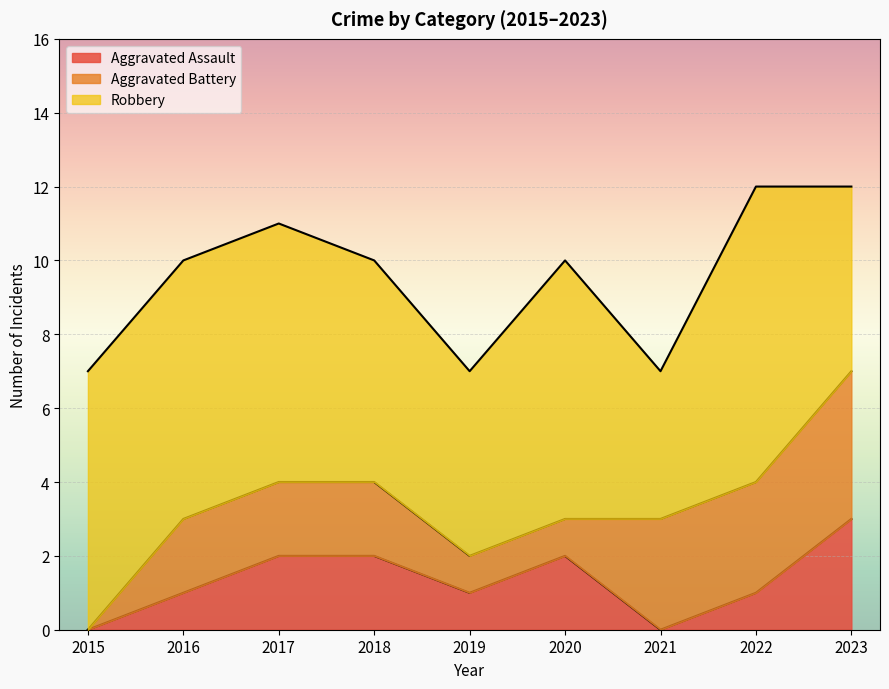

True or false: Robbery and Aggravated Battery cross at least once.

False